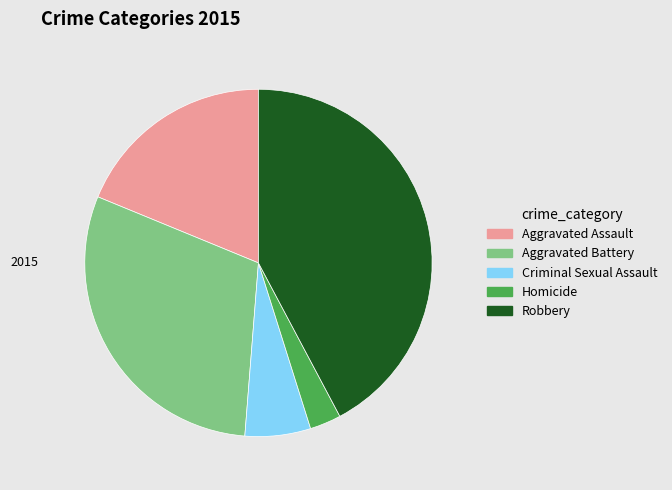

Count the number of slices in the pie.

5